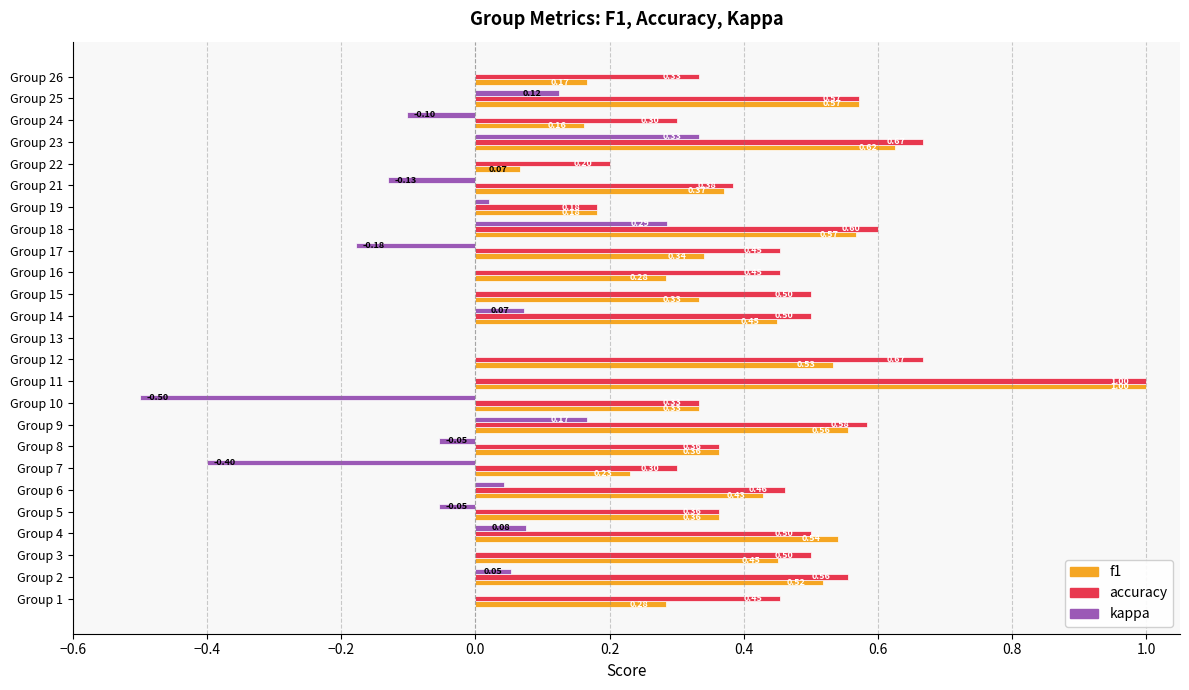

At which label is f1 closest to 0?

Group 13